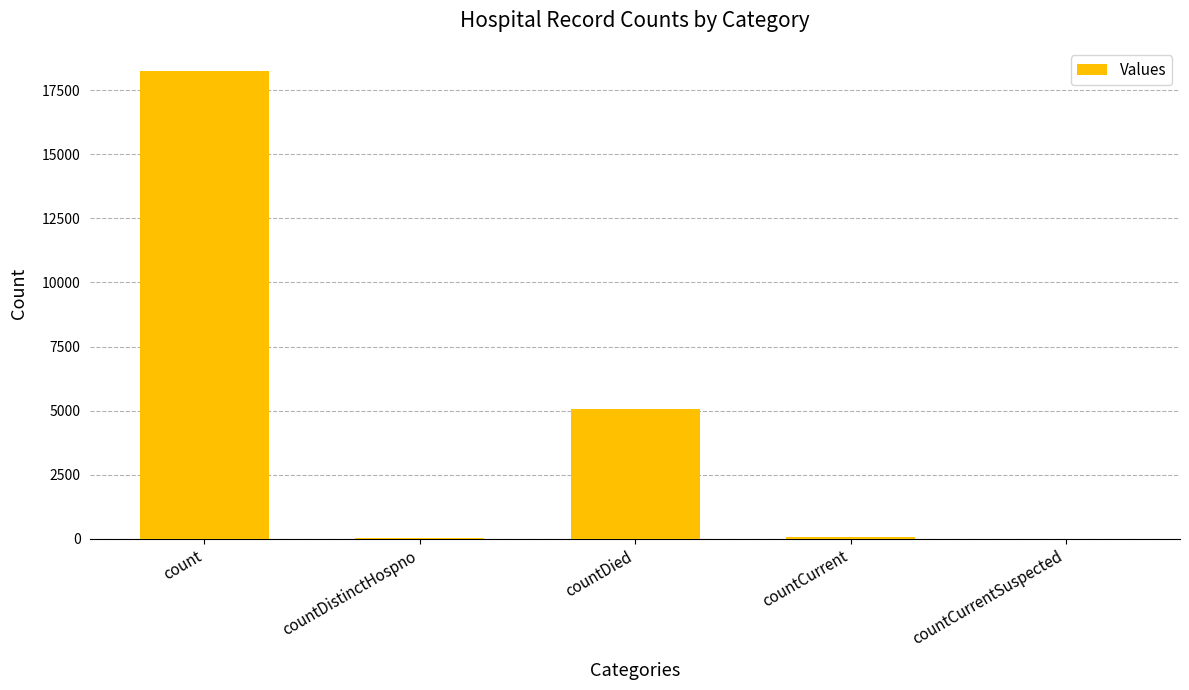

At which category does the chart reach its peak across all series?

count